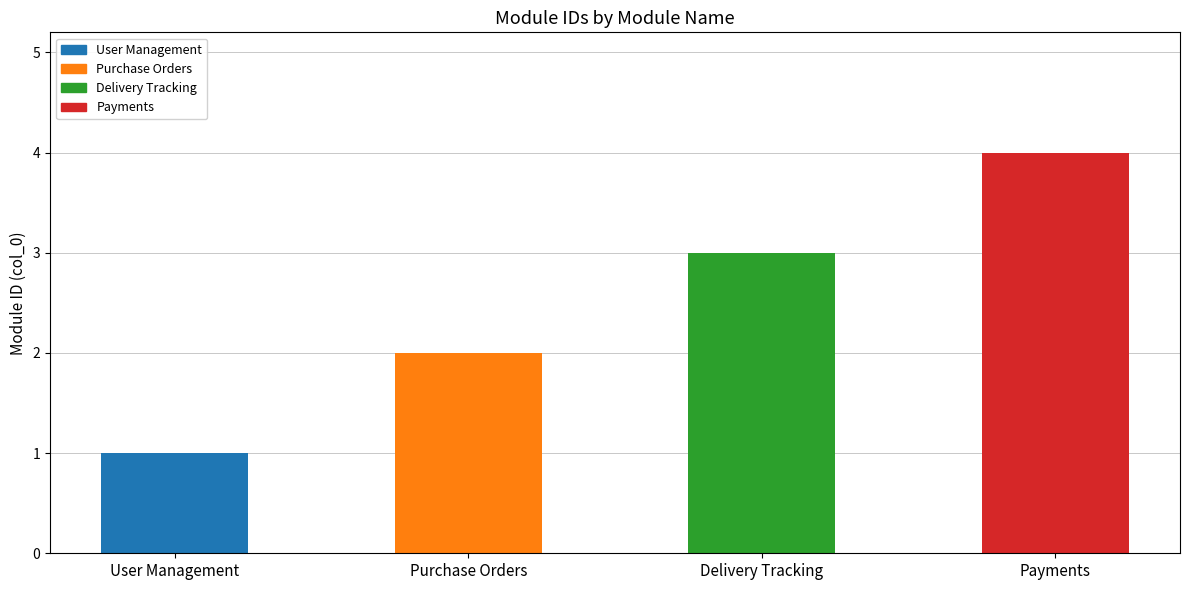

How many values are below 3?

2